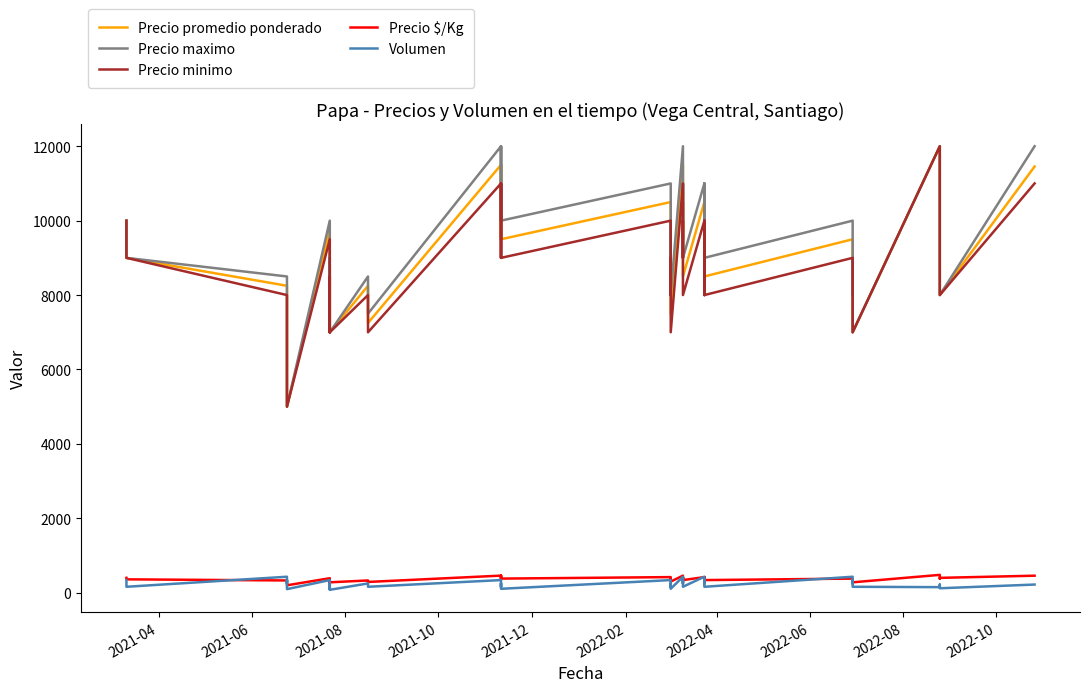

Reading right to left, list all the values displayed in this chart.

Precio promedio ponderado: 11455	8000	9455	12000	7000	8500	8000	9500	8500	10500	8500	10500	8500	10500	9500	11500	7500	9500	8500	10500	9500	11500	9500	11500	7250	8250	7000	7750	8750	7000	8750	9750	5000	6250	7250	7250	8250	9000	9000	10000
Precio maximo: 12000	8000	10000	12000	7000	9000	8000	10000	9000	11000	9000	11000	9000	11000	10000	12000	8000	10000	9000	11000	10000	12000	10000	12000	7500	8500	7000	8000	9000	7000	9000	10000	5000	6500	7500	7500	8500	9000	9000	10000
Precio minimo: 11000	8000	9000	12000	7000	8000	8000	9000	8000	10000	8000	10000	8000	10000	9000	11000	7000	9000	8000	10000	9000	11000	9000	11000	7000	8000	7000	7500	8500	7000	8500	9500	5000	6000	7000	7000	8000	9000	9000	10000
Precio $/Kg: 458	400	378	480	280	340	320	380	340	420	340	420	340	420	380	460	300	380	340	420	380	460	380	460	290	330	280	310	350	280	350	390	200	250	290	290	330	360	360	400
Volumen: 220	120	220	150	160	340	250	430	160	340	250	430	160	340	250	430	106	250	160	340	106	250	160	340	160	250	79	160	250	97	160	340	97	250	340	250	430	160	160	340